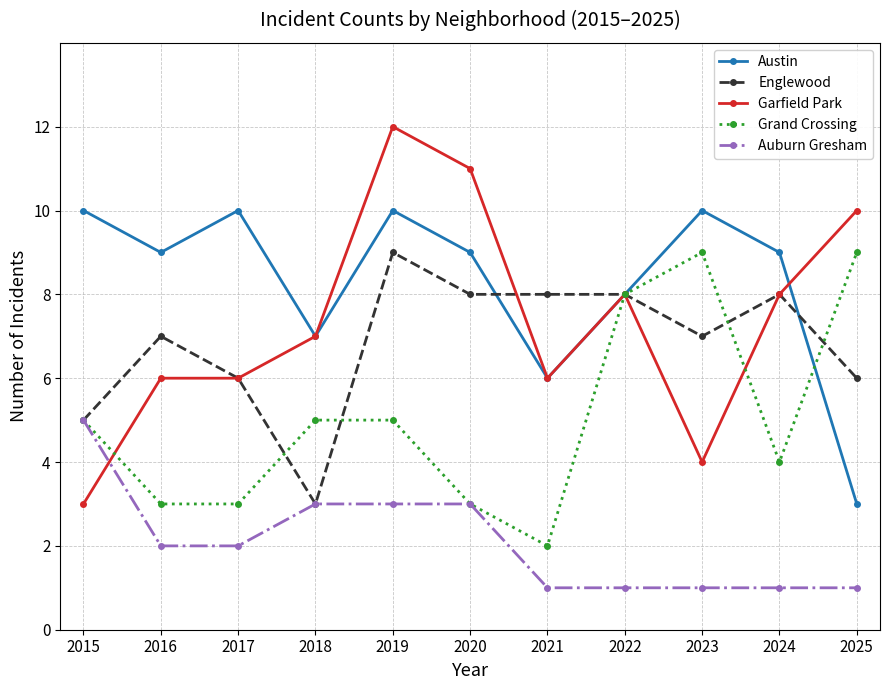

Is the value of Englewood at 2025 greater than the value of Austin at 2023?

No